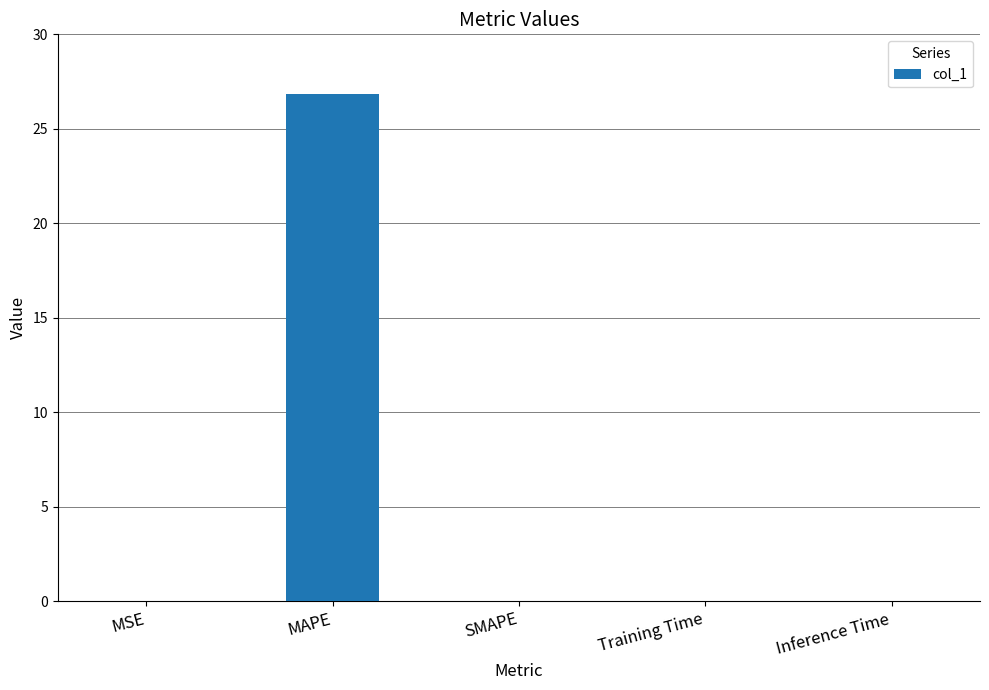

What is the maximum value shown in the chart?

26.9